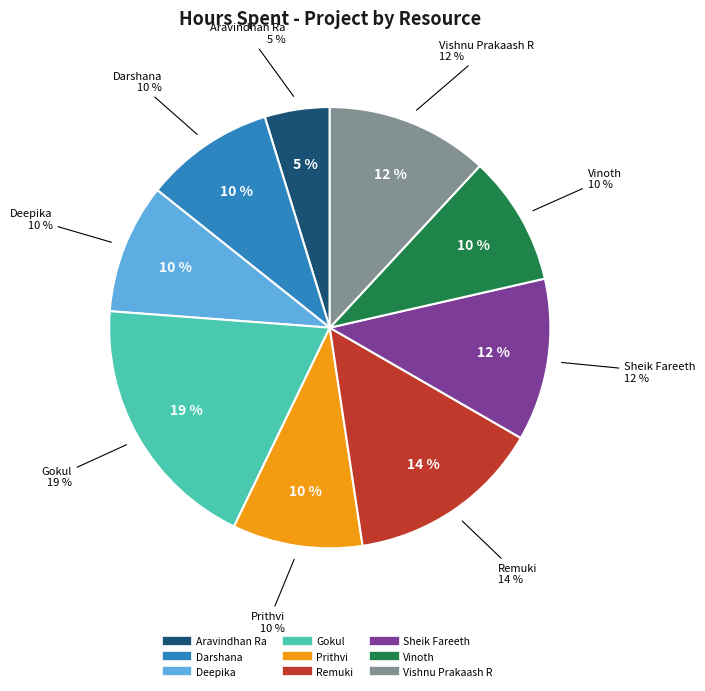

Is Deepika the majority of the pie?

No